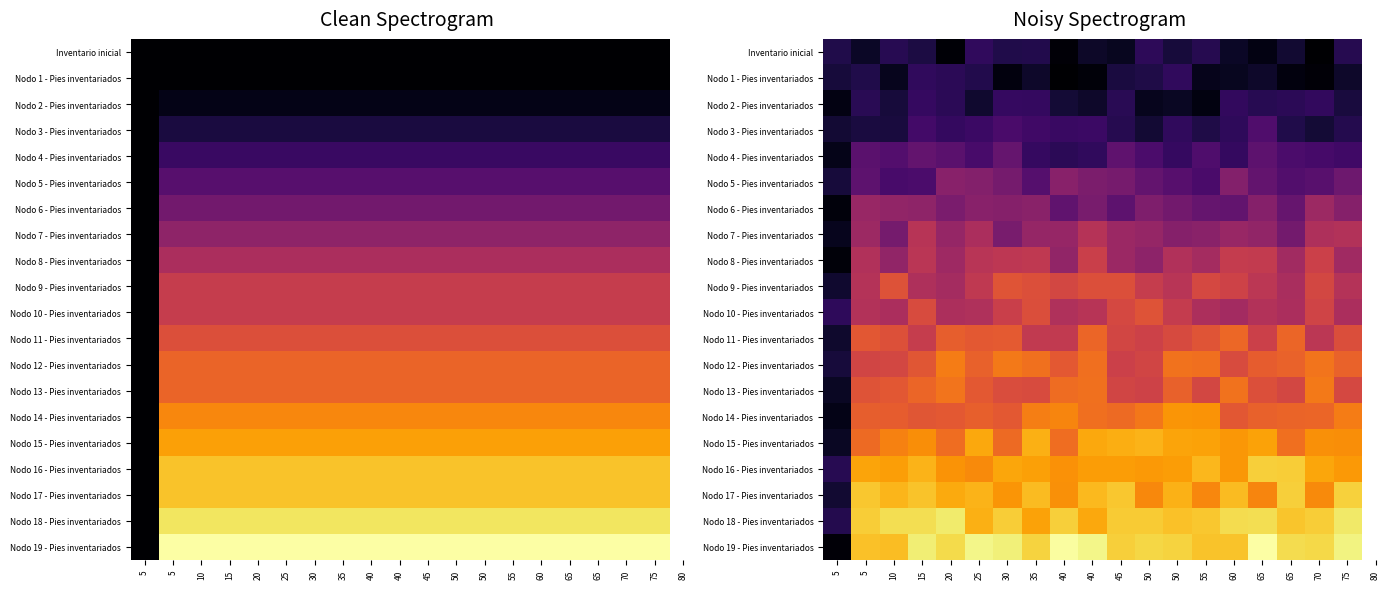

True or false: Nodo 8 - Pies inventariados has a value of 38.6 at 55.

True